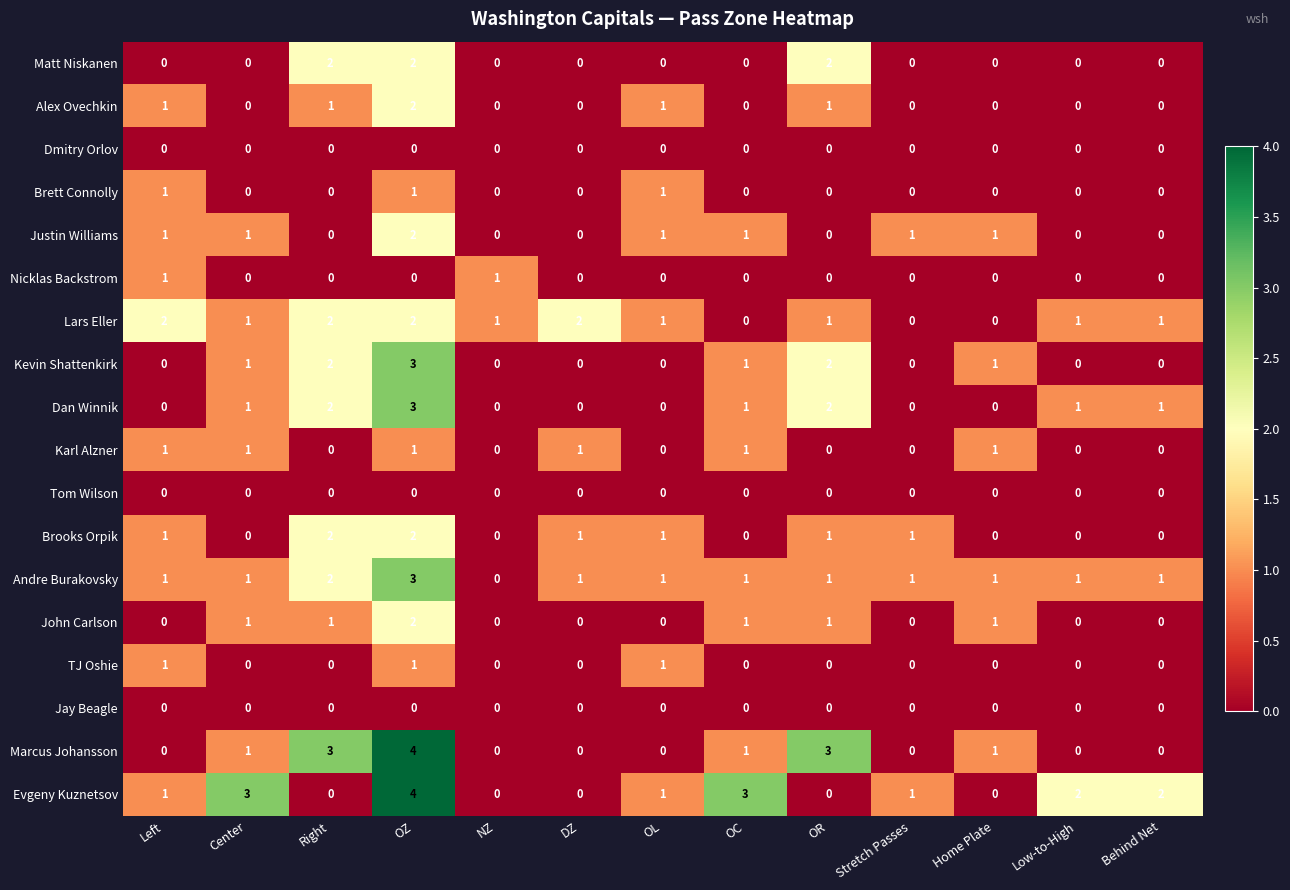

What is the sum of all Karl Alzner values?

6